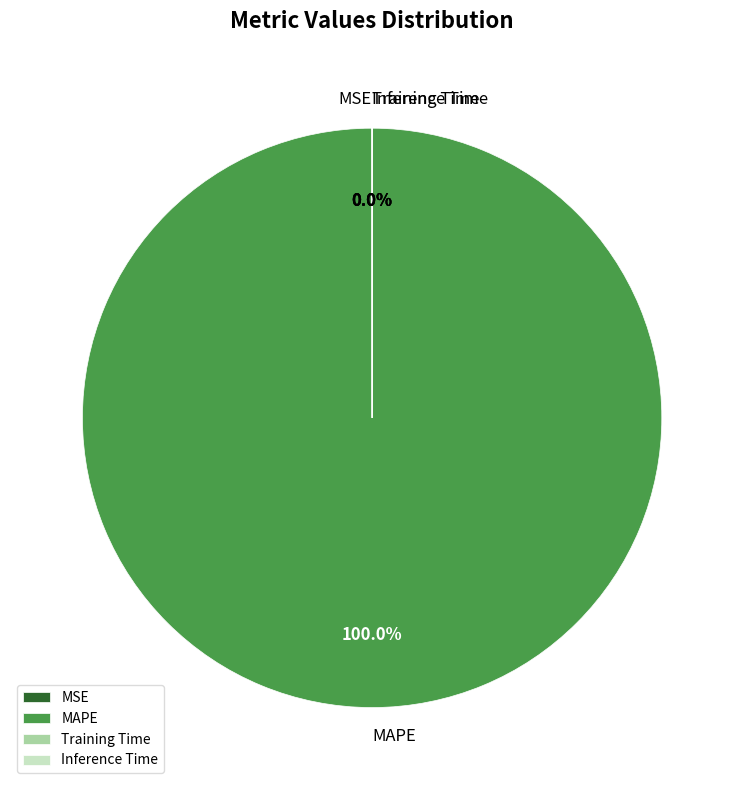

Is there a majority slice in this chart?

Yes